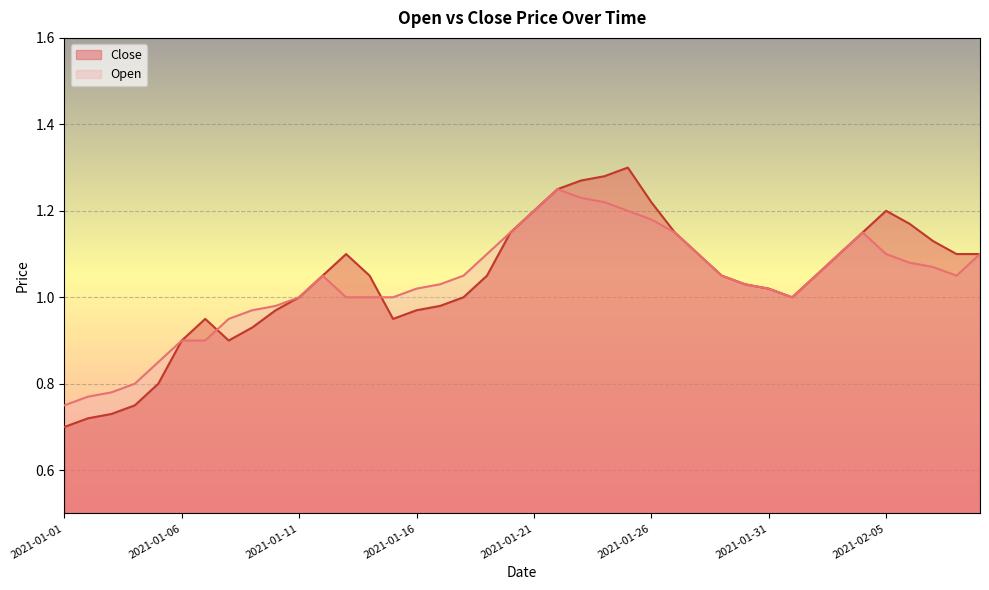

Rank the series by their average value, from lowest to highest.

Open, Close